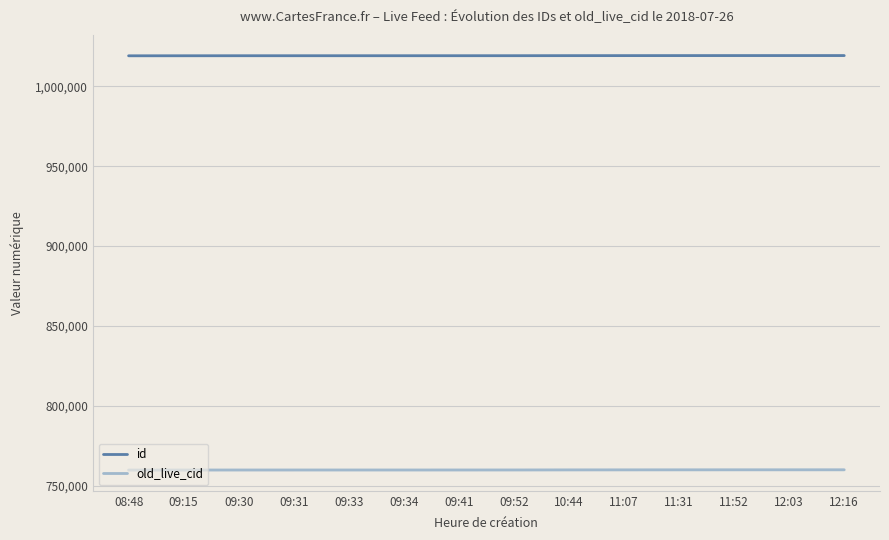

What is the total value across all series at 08:48?

1778839